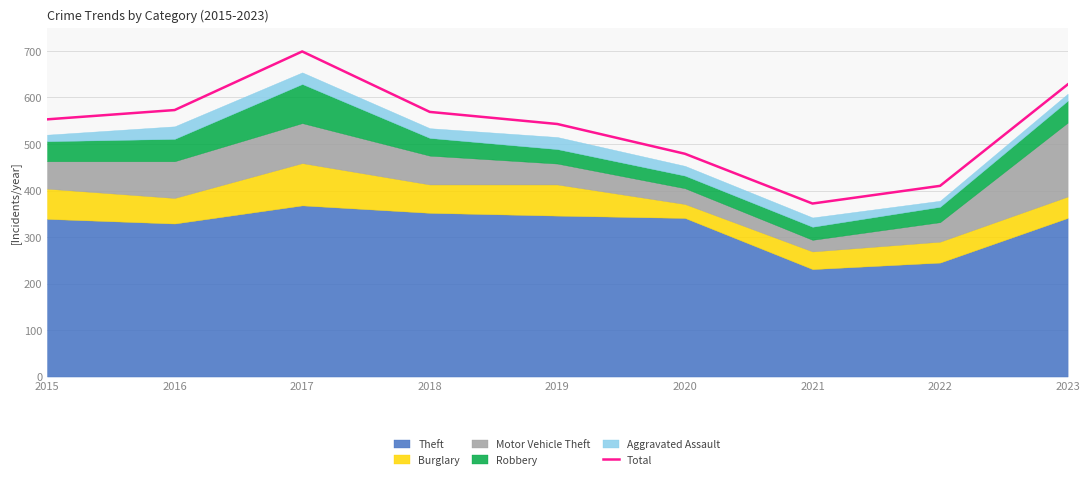

The chart shows a value of 345 at 2023. True or false?

False